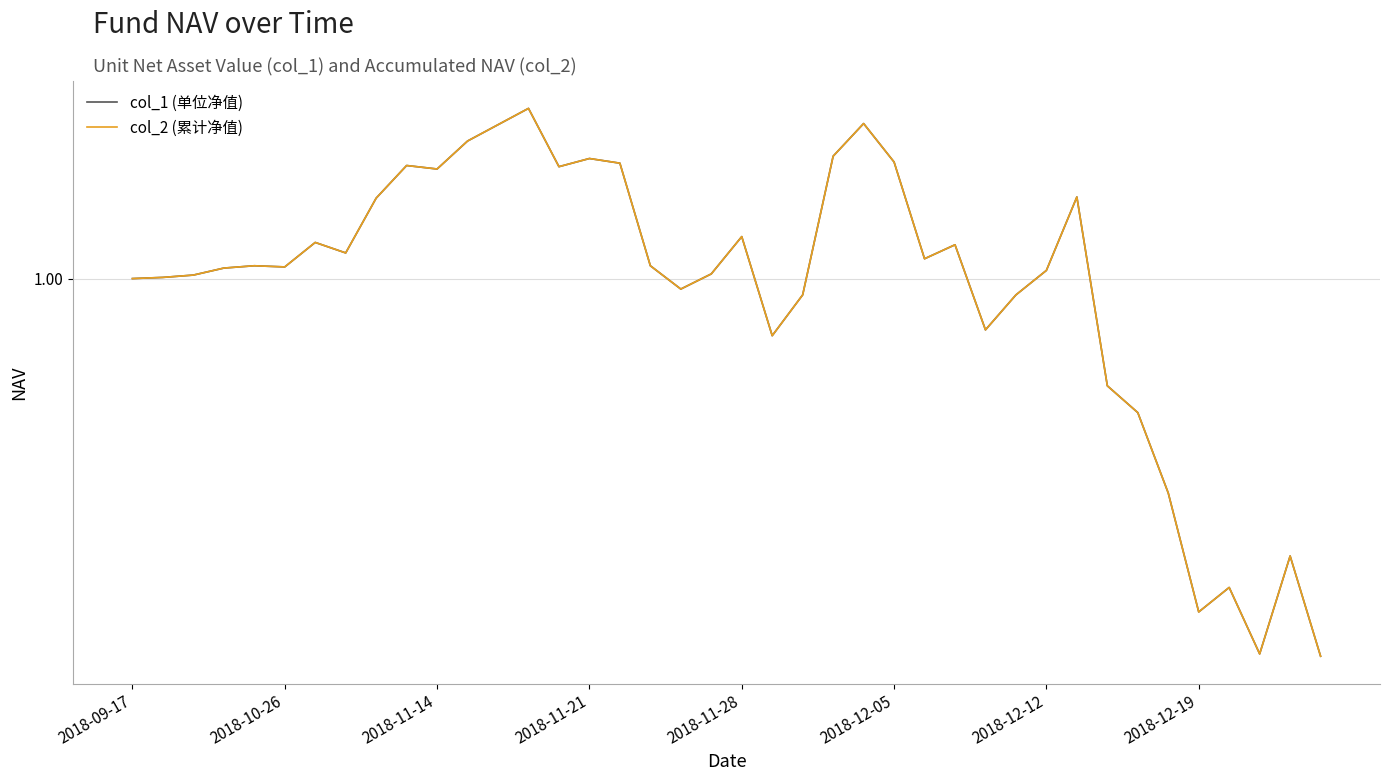

What is the sum of all col_2 (累计净值) values?

40.0